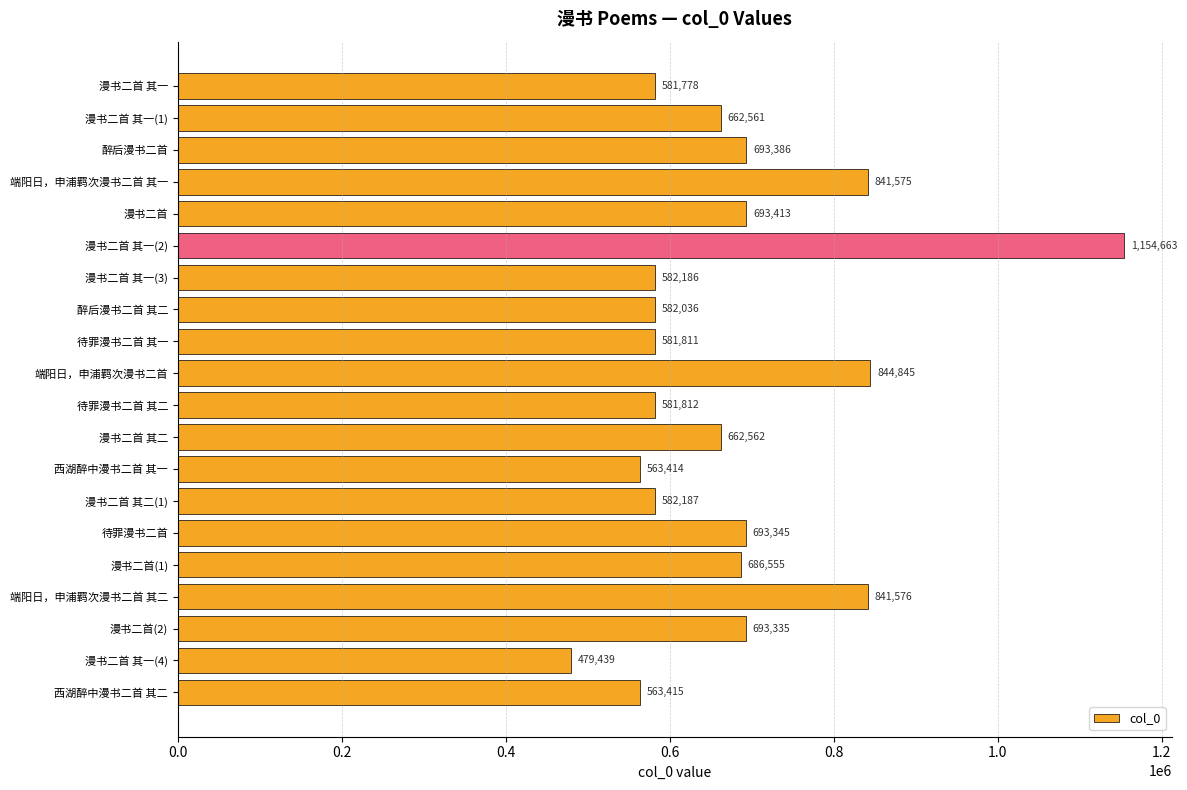

What is the difference between the maximum and second lowest values?

591249